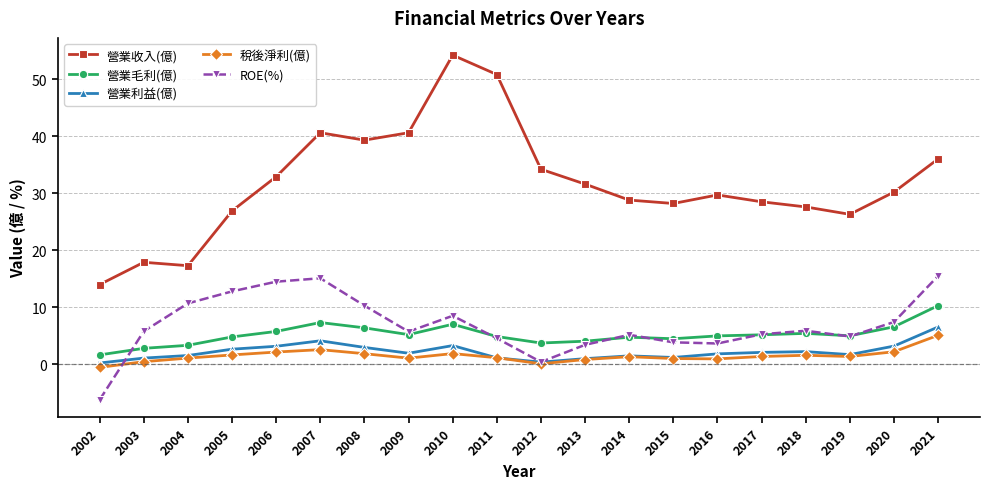

What is the total value across all series at 2019?

39.3